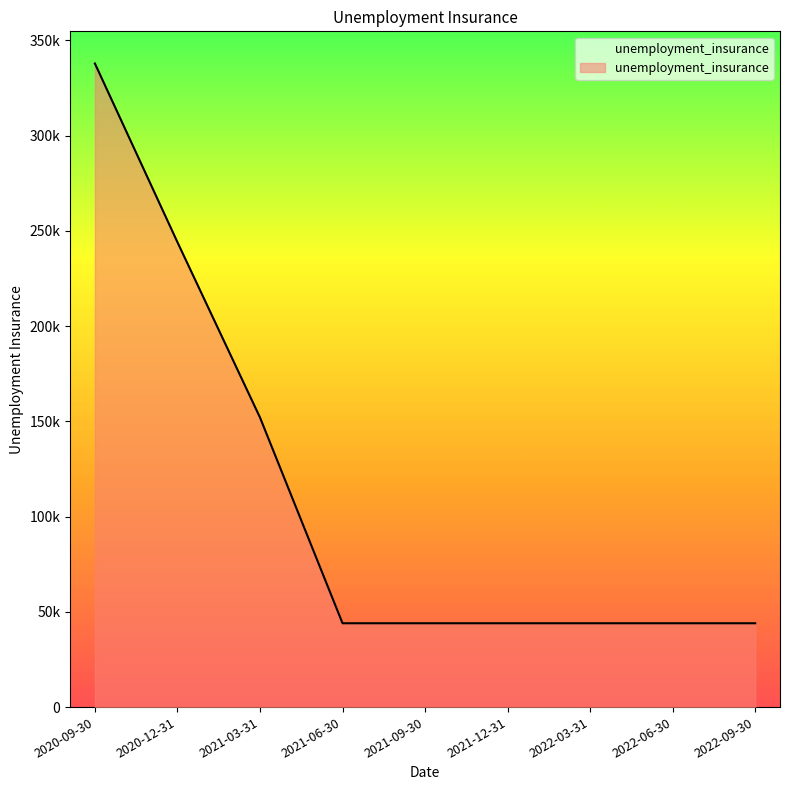

What is the label of the 9th point from the right?

2020-09-30